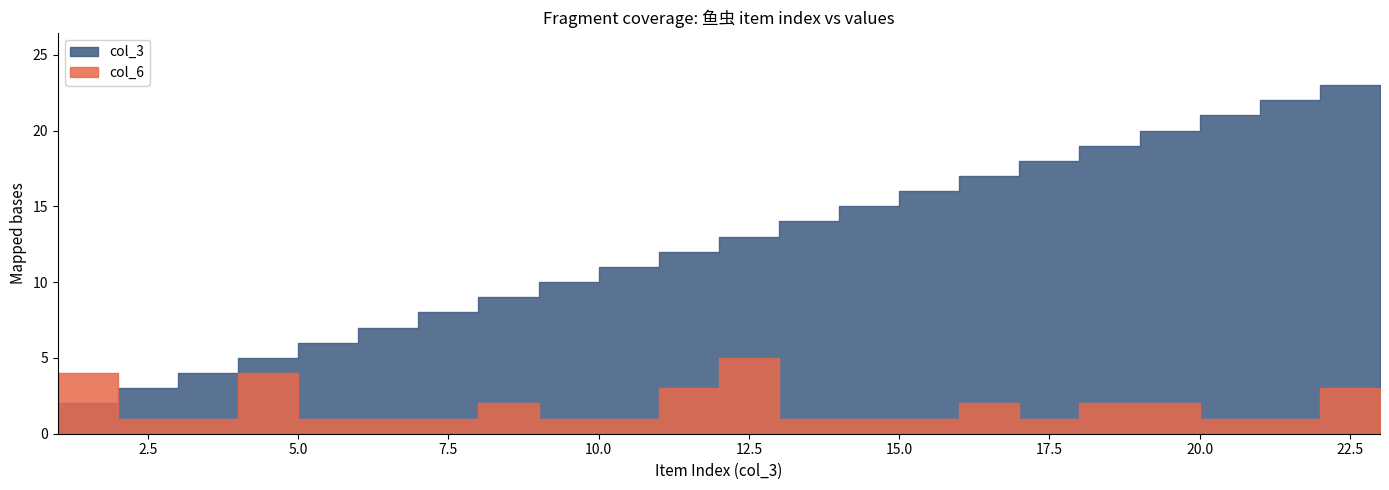

Which category has the highest value across all series?

23